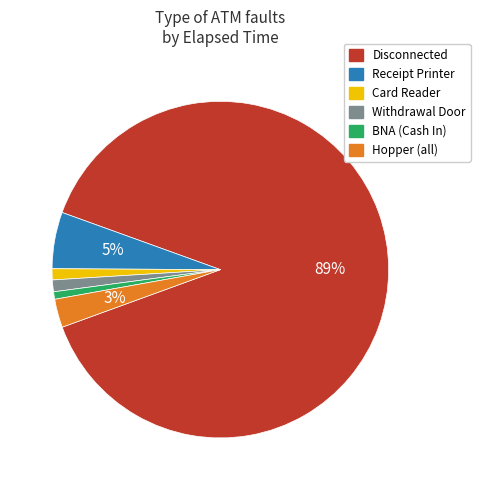

To the nearest percent, what is the average slice percentage?

17%